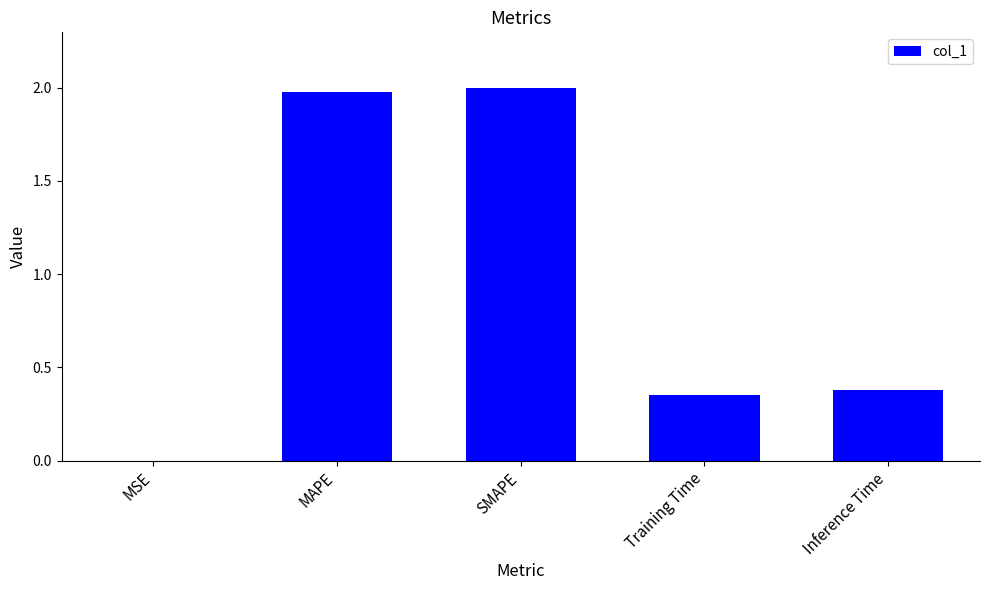

The value at Inference Time is 0.2. True or false?

False